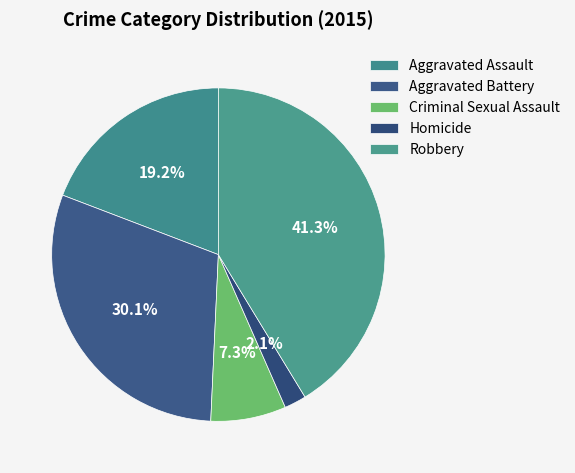

How many slices are in this pie chart?

5